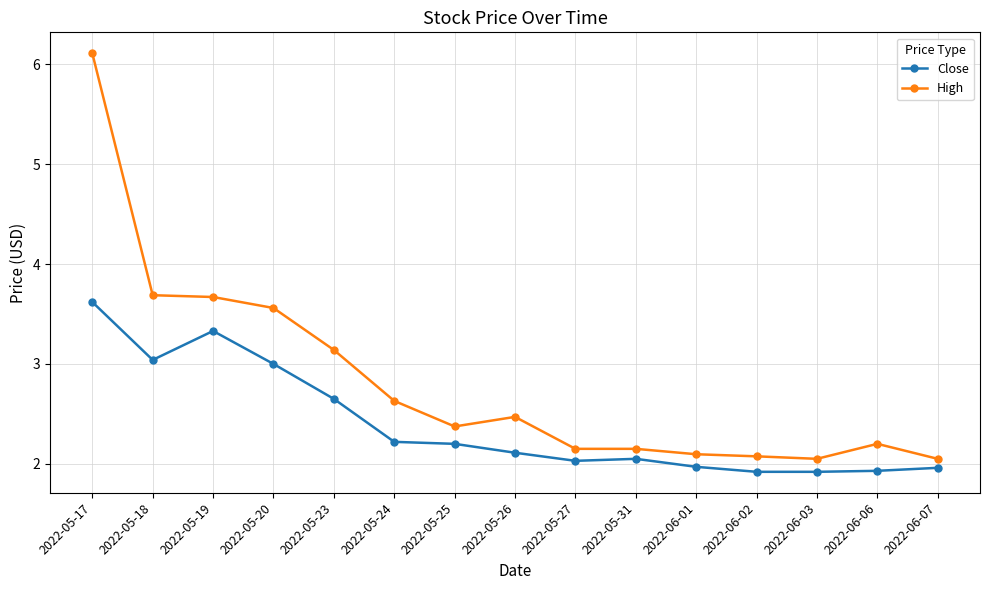

At which category does Close reach its first local valley?

2022-05-18